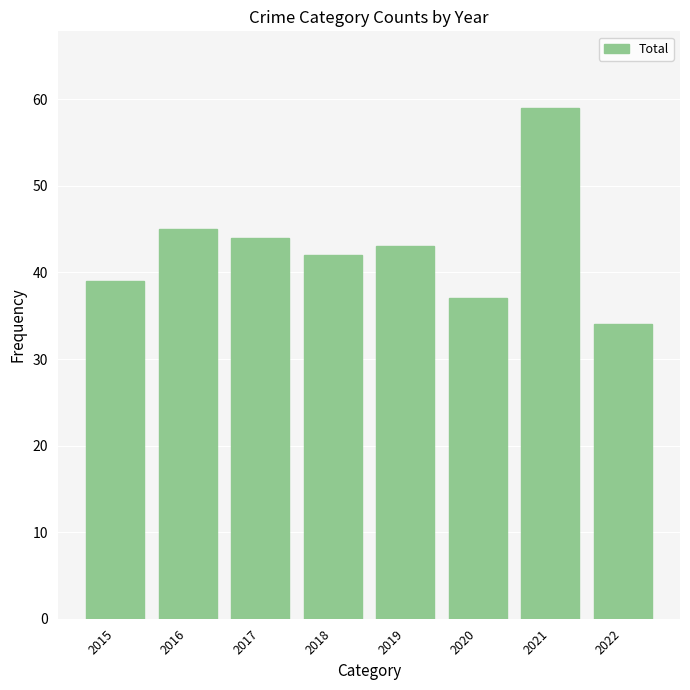

What is the smallest value displayed?

34